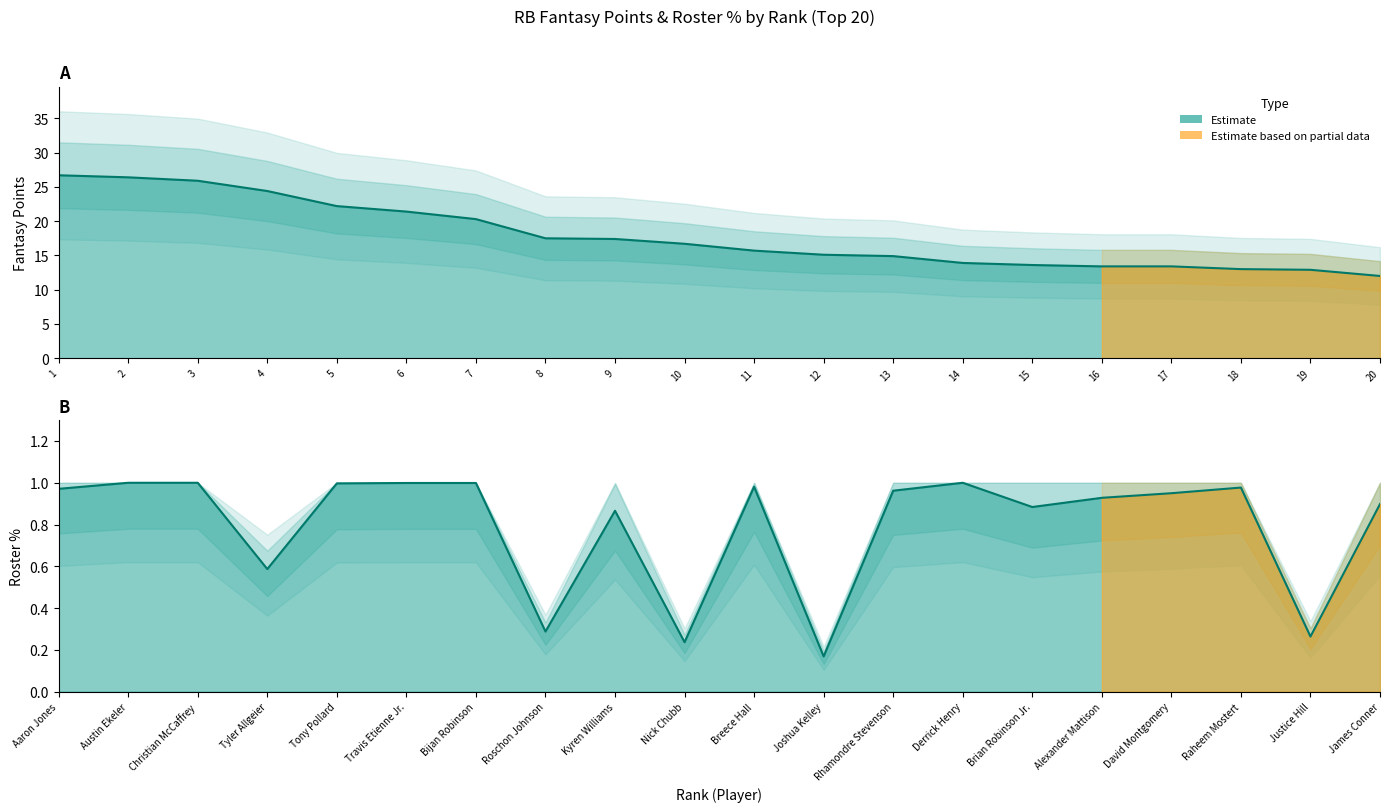

What is the label of the 20th point from the left?

James Conner